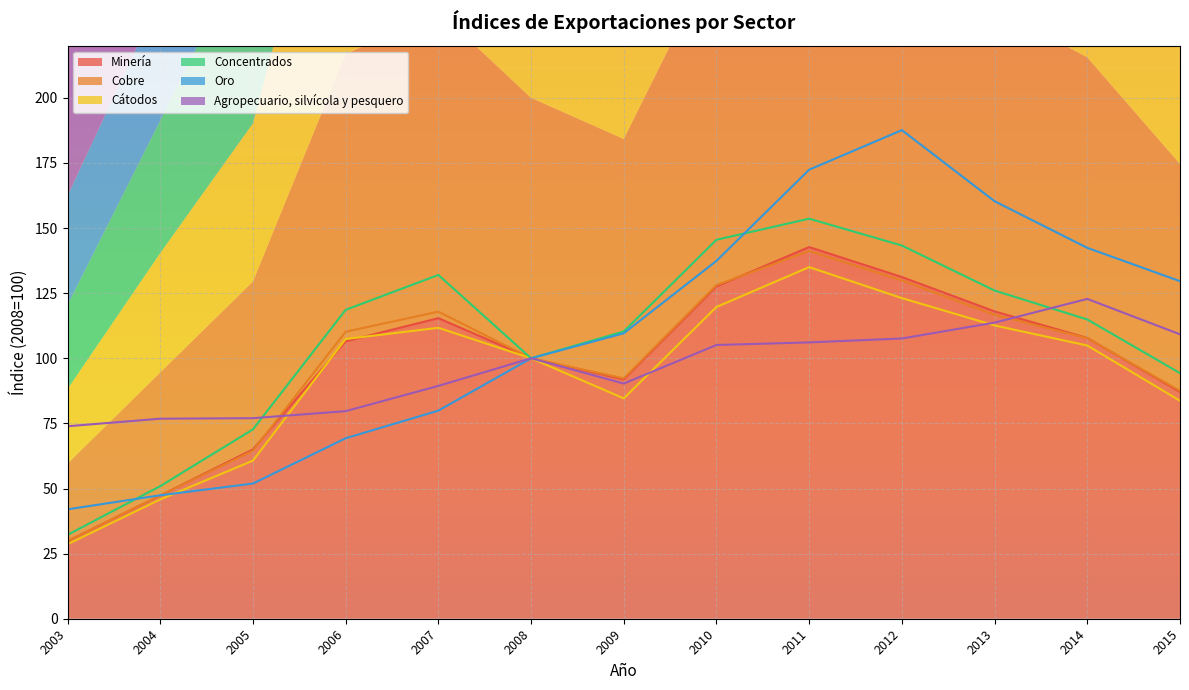

The value of Agropecuario, silvícola y pesquero at 2013 is 113.7. True or false?

True